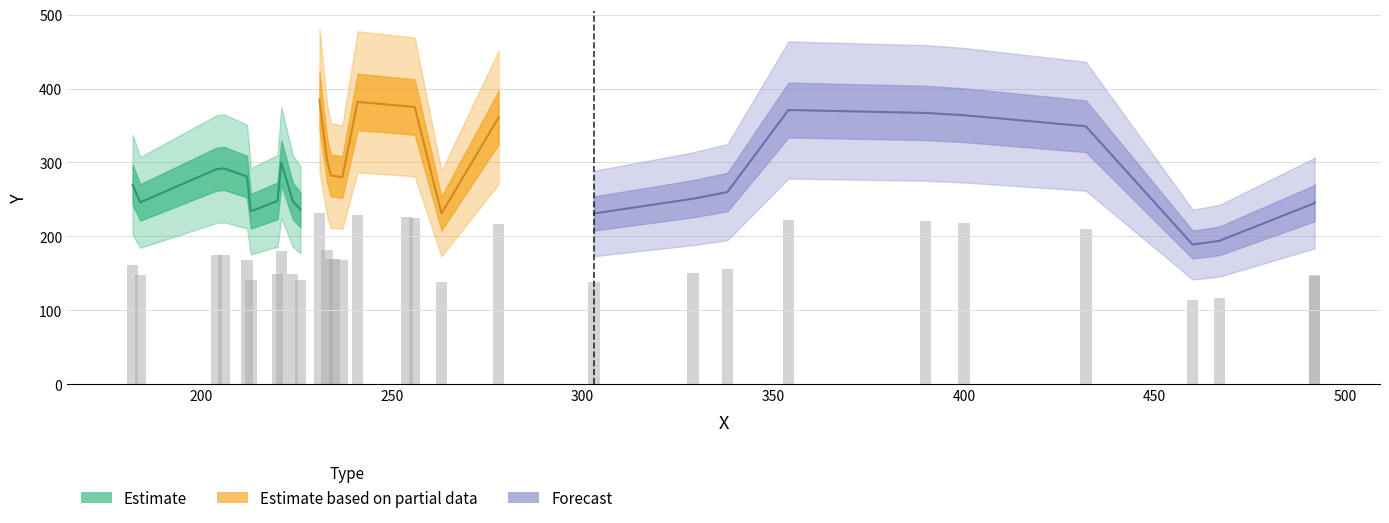

The y series shows 358 at 8. True or false?

False